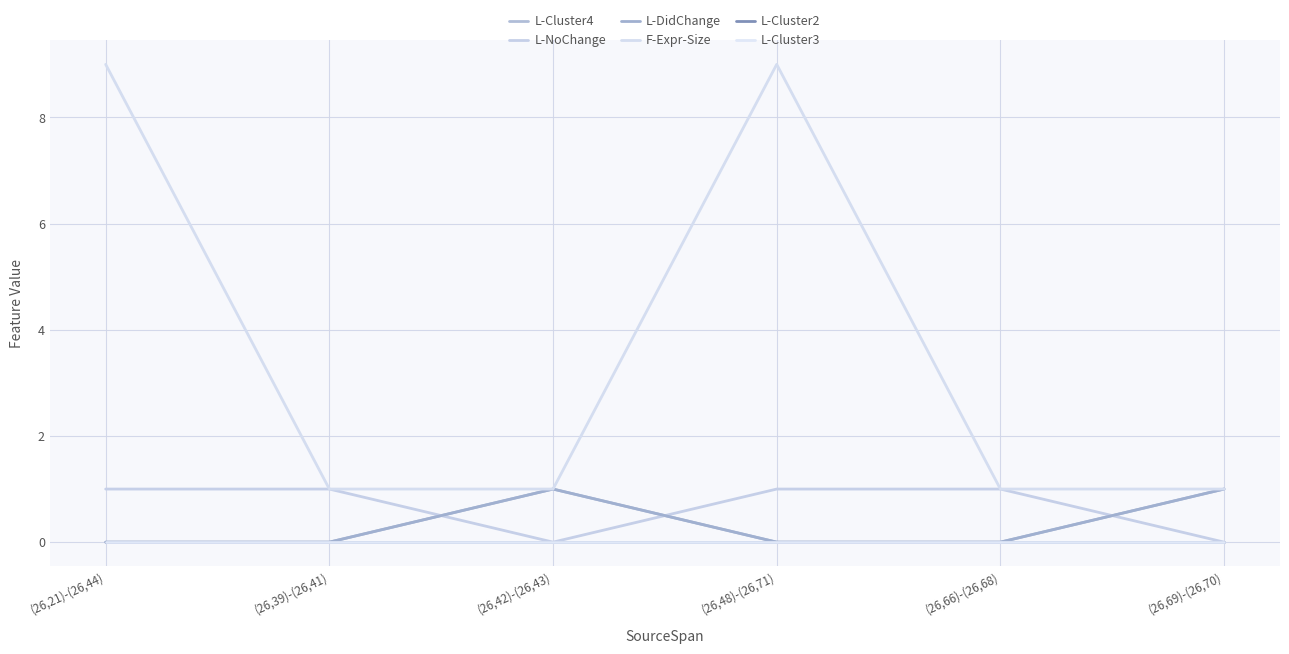

At how many categories does at least one series exceed 8?

2